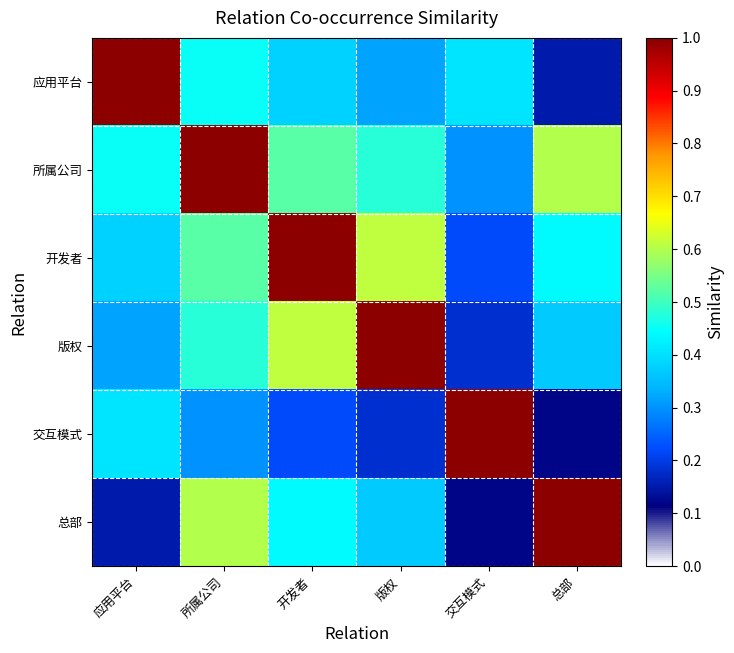

Reading left to right, list all the values displayed in this chart.

应用平台: 应用平台=1.0	所属公司=0.5	开发者=0.4	版权=0.3	交互模式=0.4	总部=0.1
所属公司: 应用平台=0.5	所属公司=1.0	开发者=0.5	版权=0.5	交互模式=0.3	总部=0.6
开发者: 应用平台=0.4	所属公司=0.5	开发者=1.0	版权=0.6	交互模式=0.2	总部=0.4
版权: 应用平台=0.3	所属公司=0.5	开发者=0.6	版权=1.0	交互模式=0.2	总部=0.4
交互模式: 应用平台=0.4	所属公司=0.3	开发者=0.2	版权=0.2	交互模式=1.0	总部=0.1
总部: 应用平台=0.1	所属公司=0.6	开发者=0.4	版权=0.4	交互模式=0.1	总部=1.0